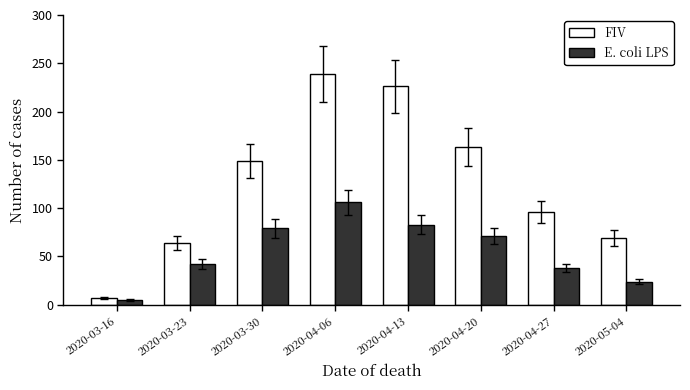

What is the greatest value displayed?

239